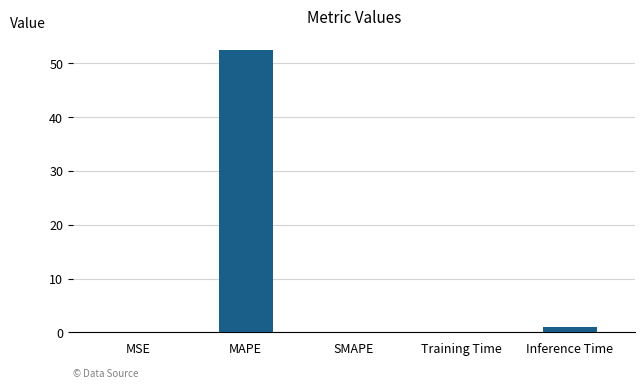

What is the sum of all values?

53.4